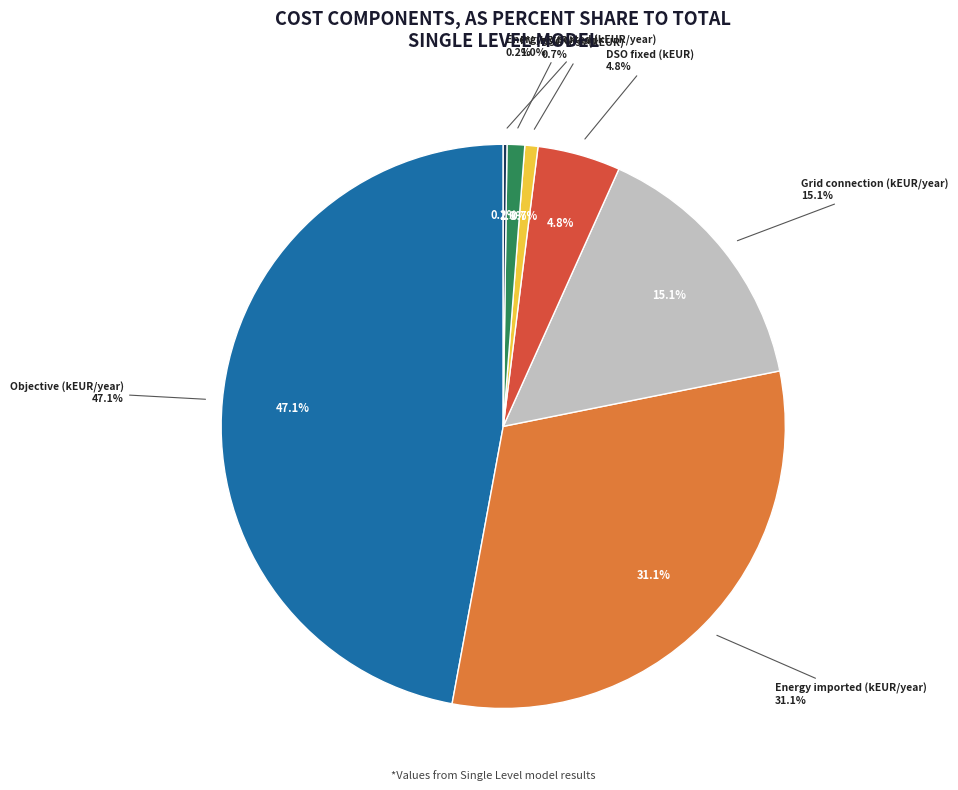

What percentage is NOT represented by DSO revenues (kEUR)?

11.7%